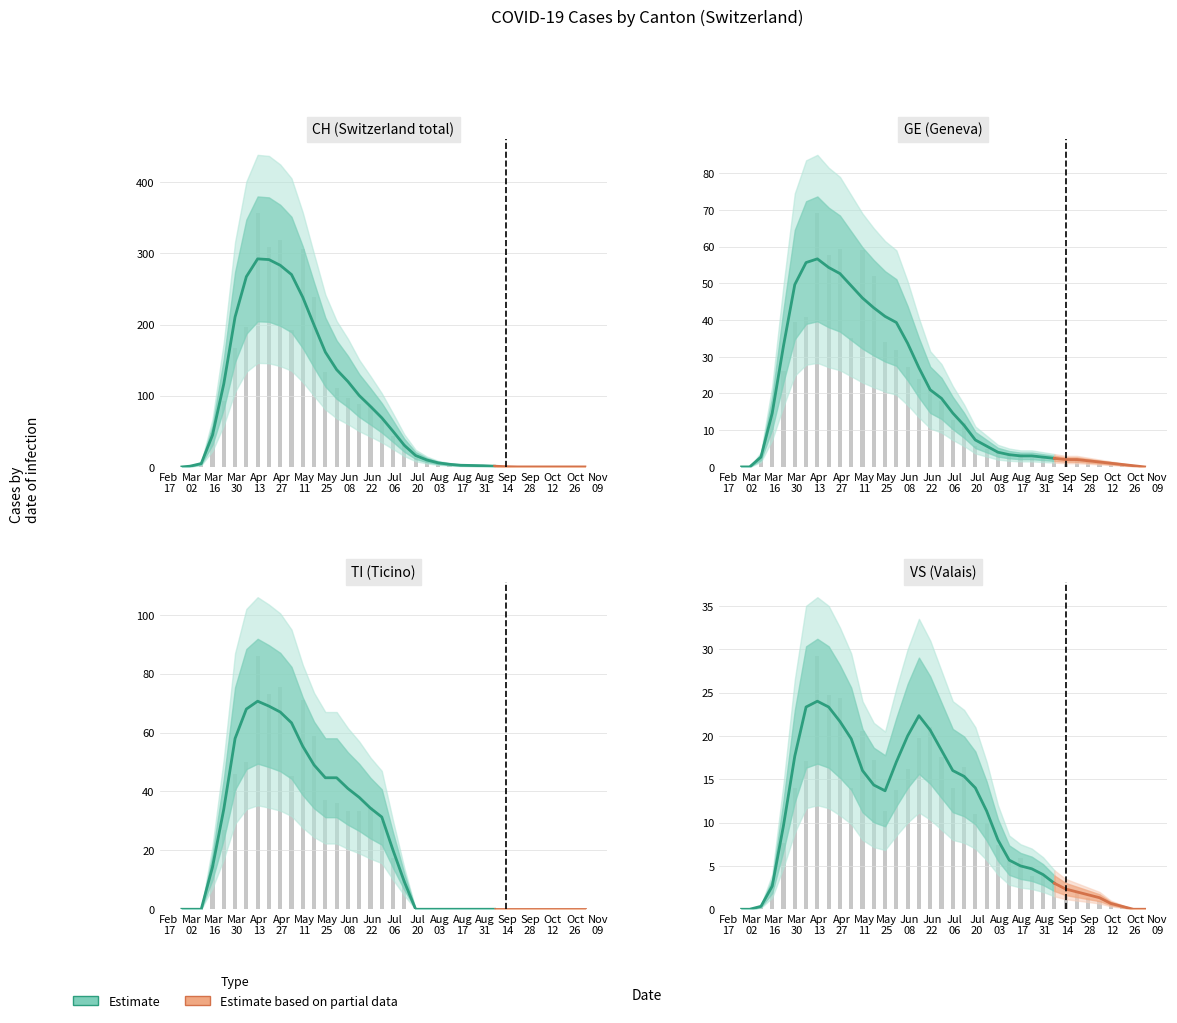

What is the value of the VS bar at the 34th from the left?

1